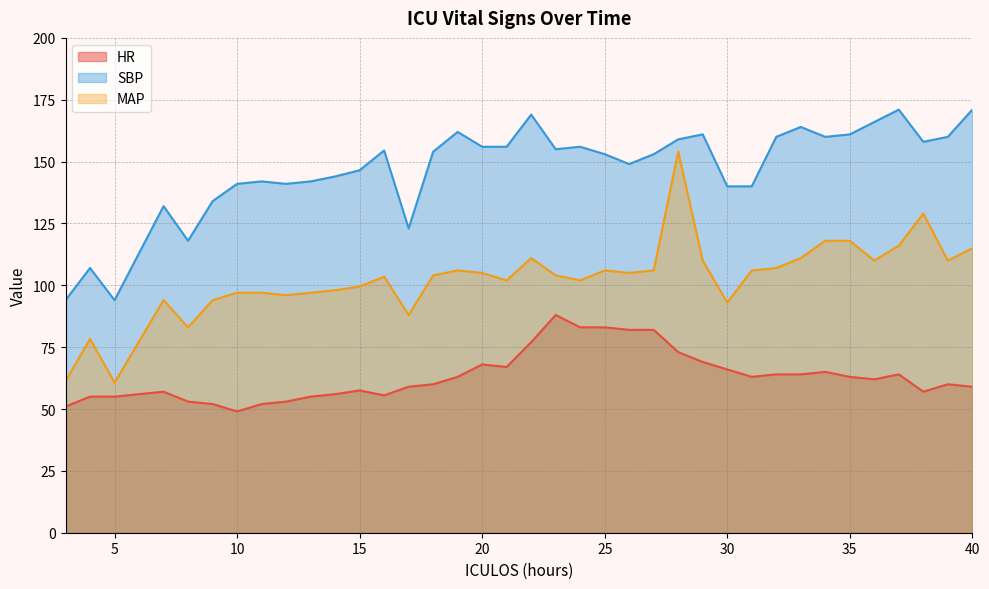

What is the minimum value shown in the chart?

49.0